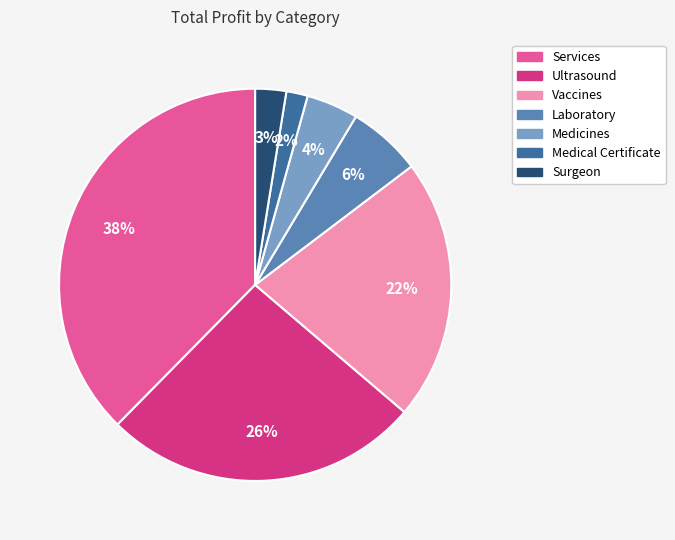

To the nearest percent, what is the average slice percentage?

14%